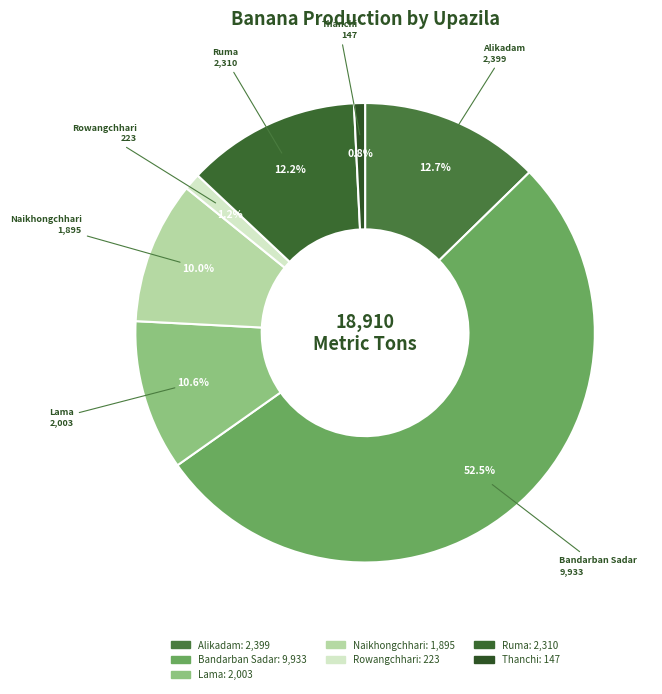

Which slice is the largest?

Bandarban Sadar